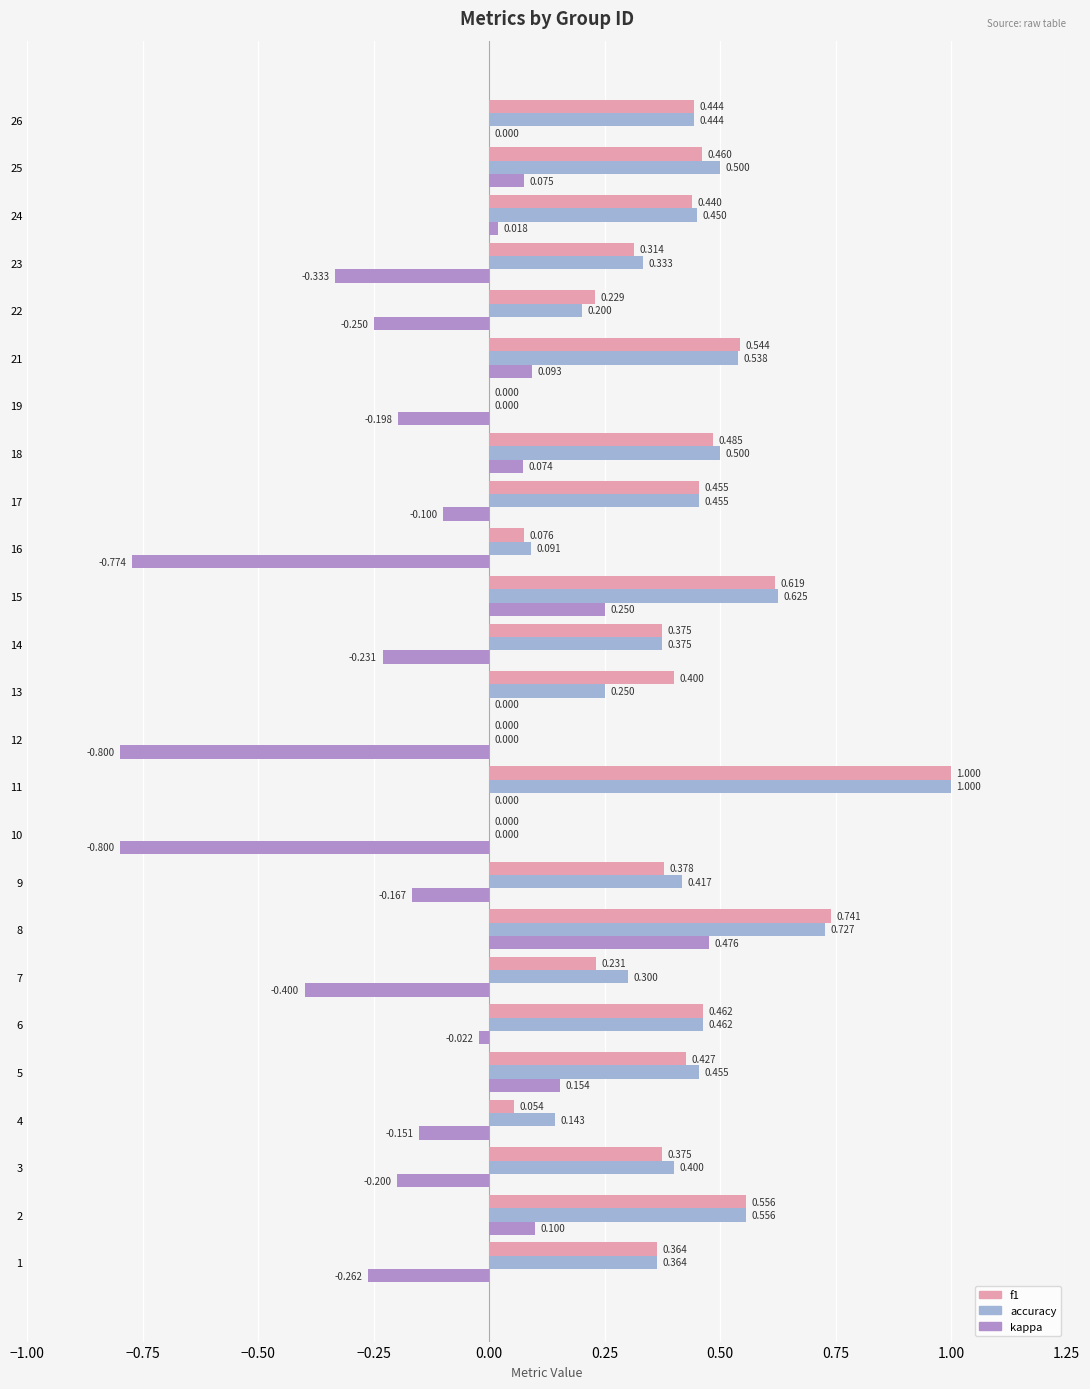

True or false: kappa has a value of 0.3 at 14.

False